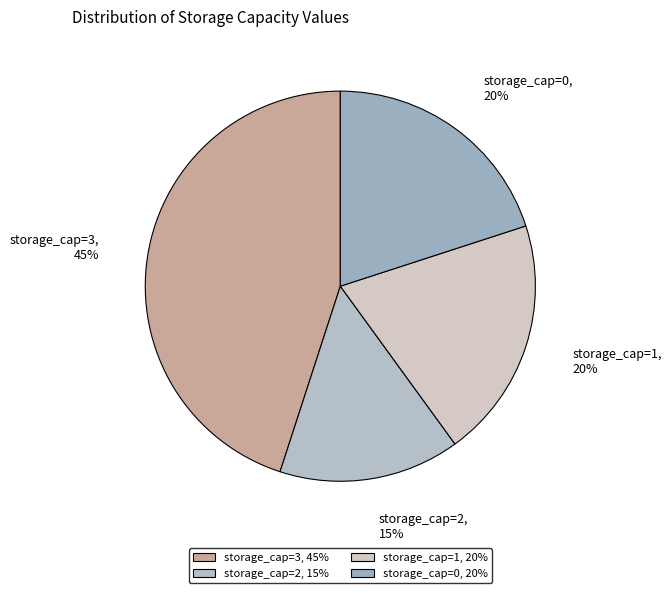

Approximately how many times larger is the value at storage_cap=1 compared to storage_cap=0?

1.0